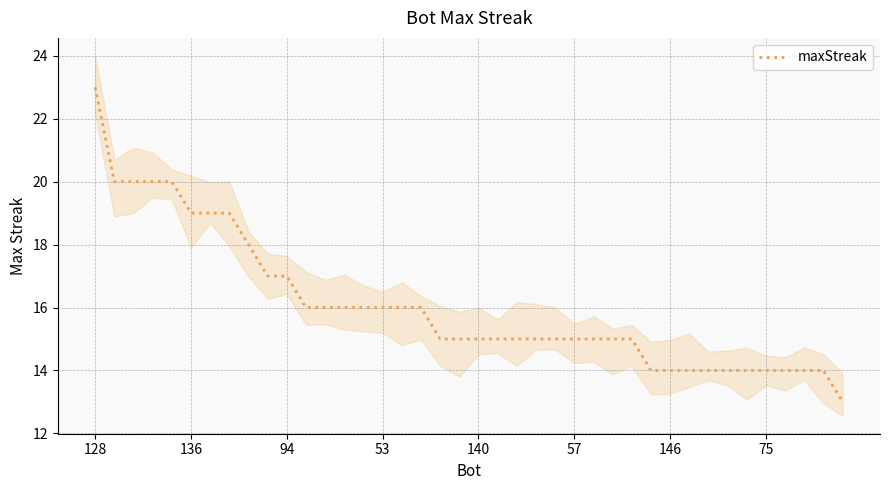

True or false: the data shows 15 at 24.

True